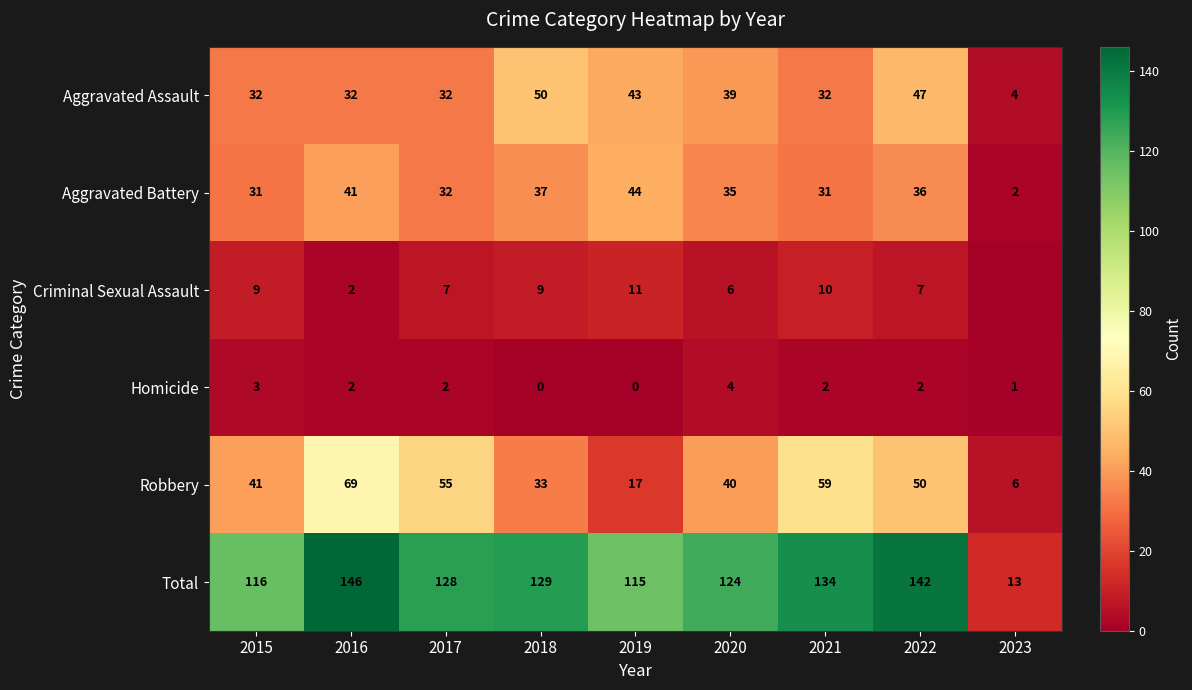

Count the number of data series in this chart.

6